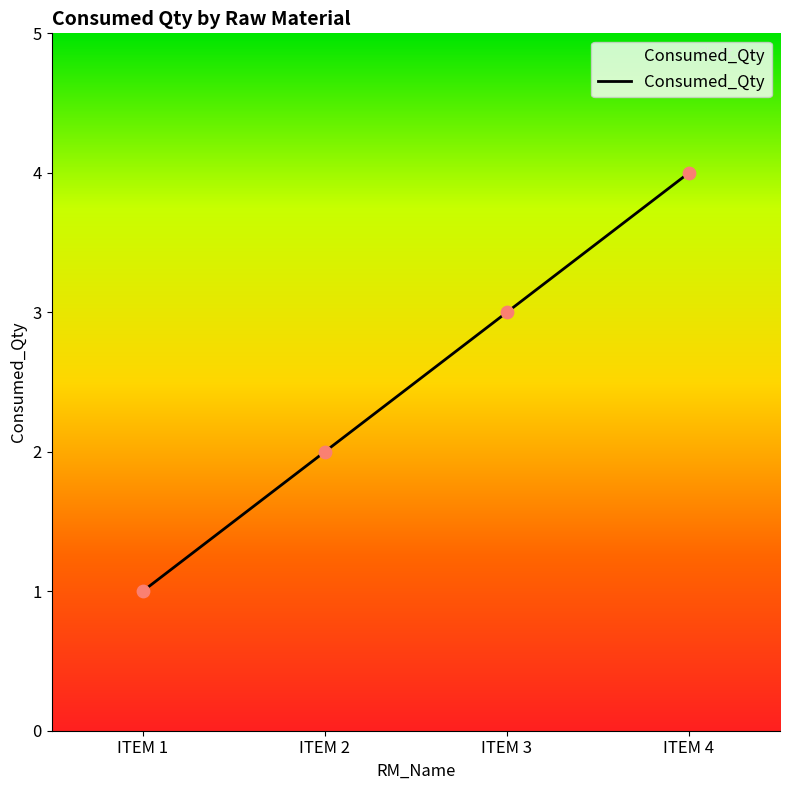

What is the ratio of the value at ITEM 3 to the value at ITEM 2?

1.5